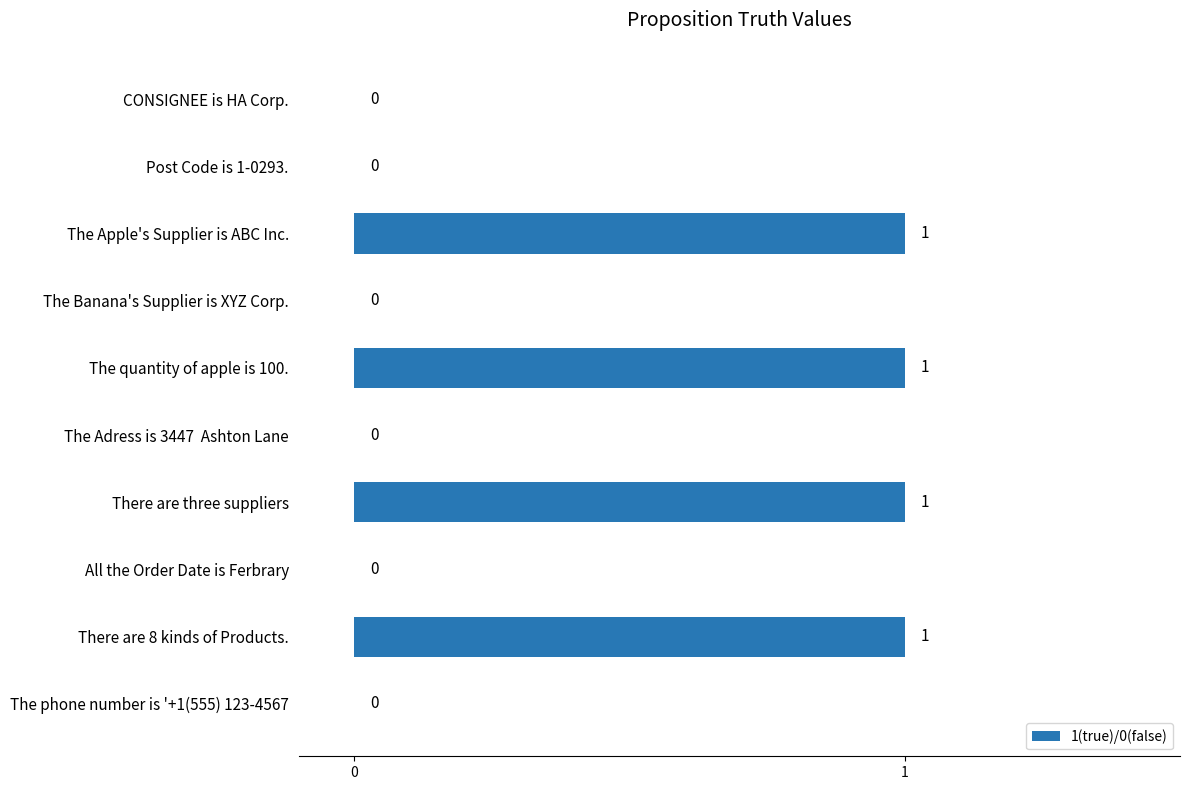

Count the number of categories in the chart.

10